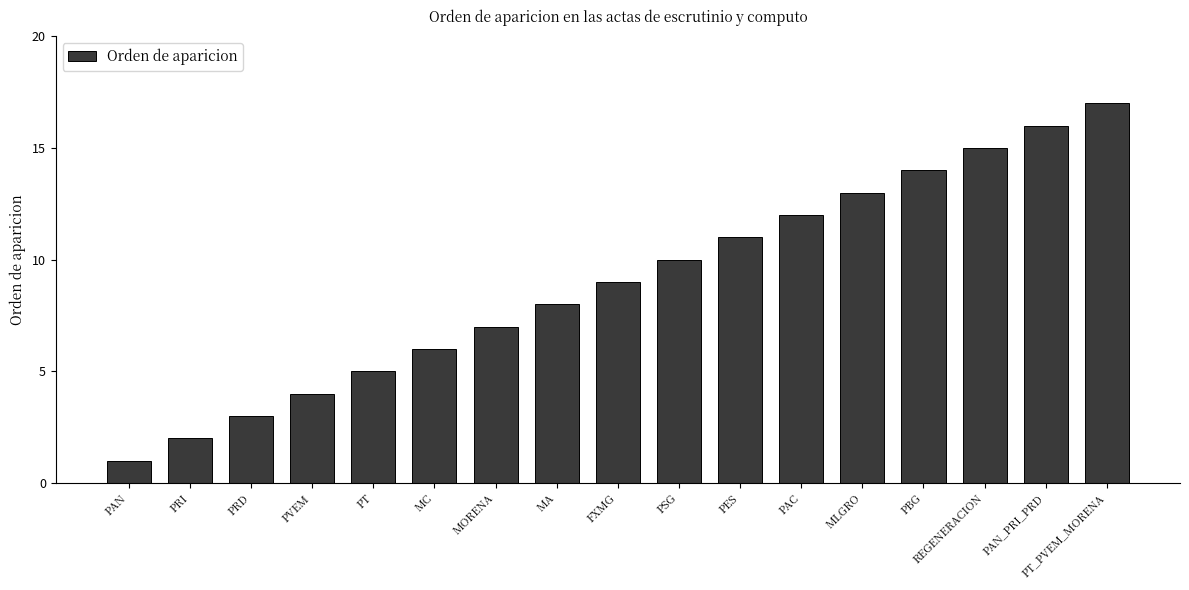

Does the chart contain stacked bars?

No